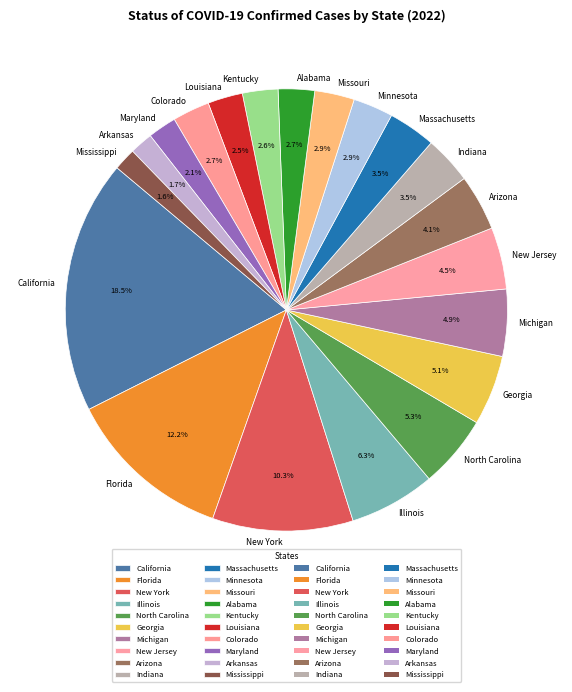

Combined, what portion of the pie is Maryland and New York?

12.4%